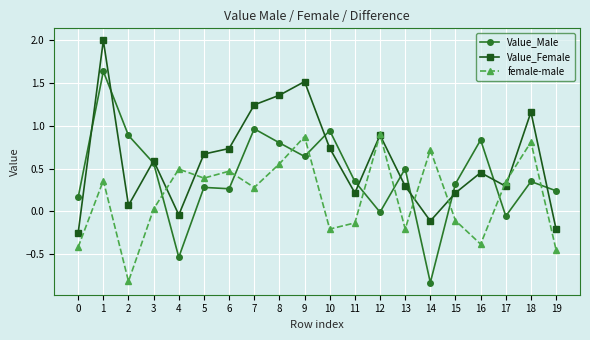

At 16, list the series in order from smallest to largest.

female-male, Value_Female, Value_Male